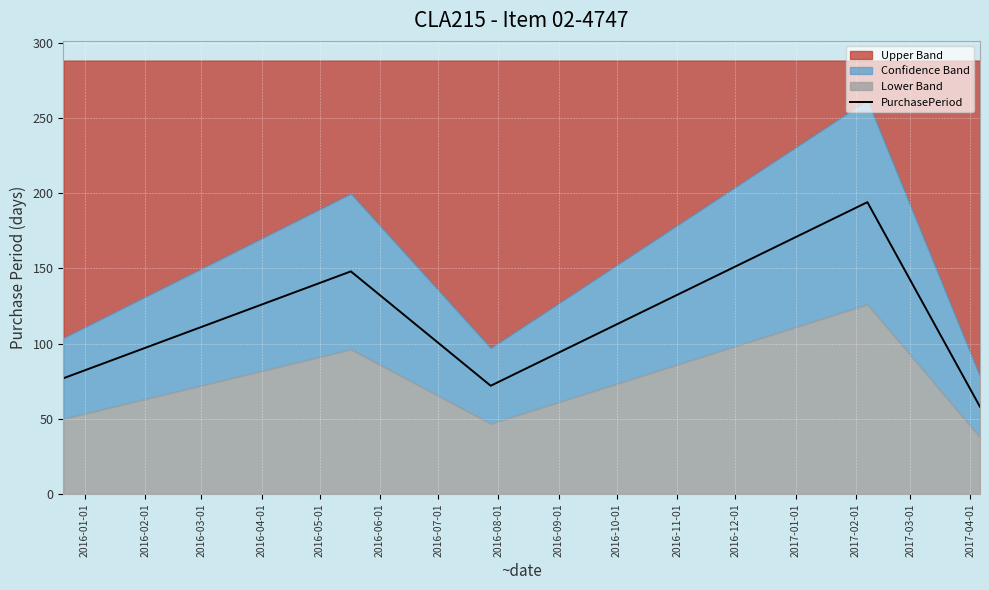

What is the lowest value of the PurchasePeriod series?

58